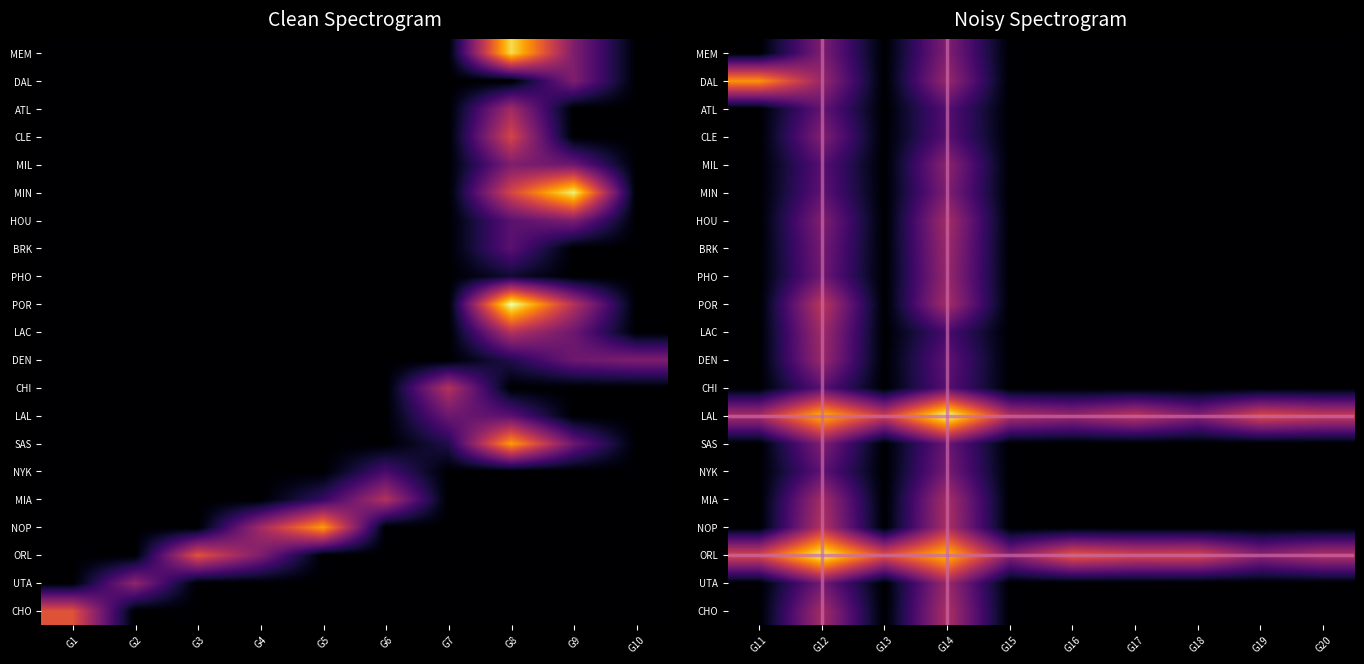

The MIA series shows 3.0 at G14. True or false?

False